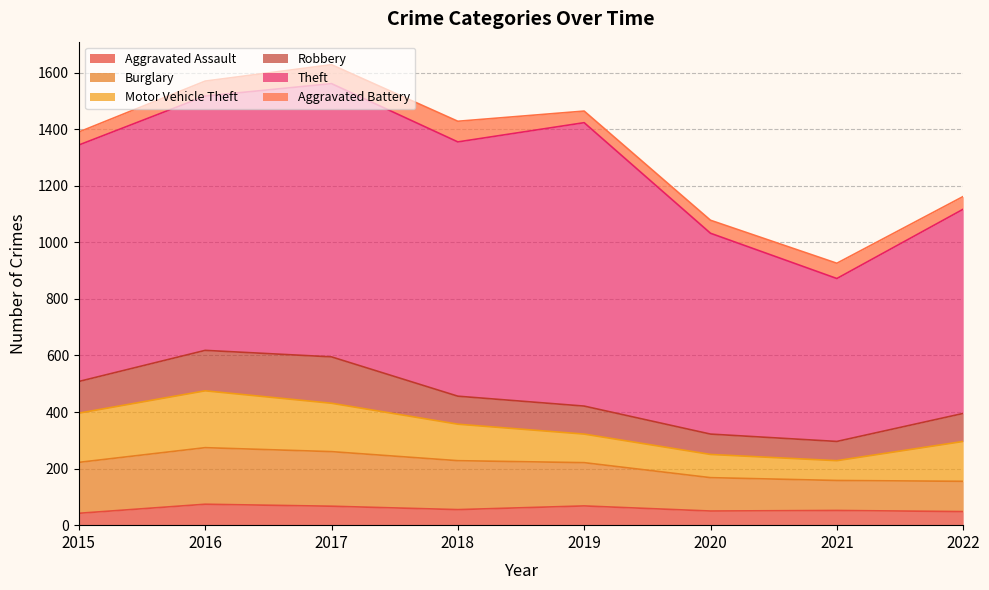

True or false: Aggravated Assault and Robbery intersect in this chart.

False